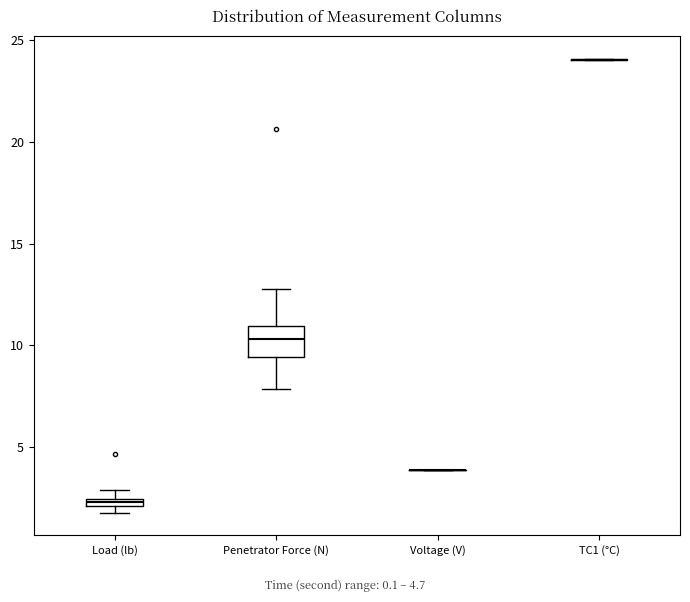

Comparing the boxes themselves (not the whiskers), which one is the tallest?

Penetrator Force (N)